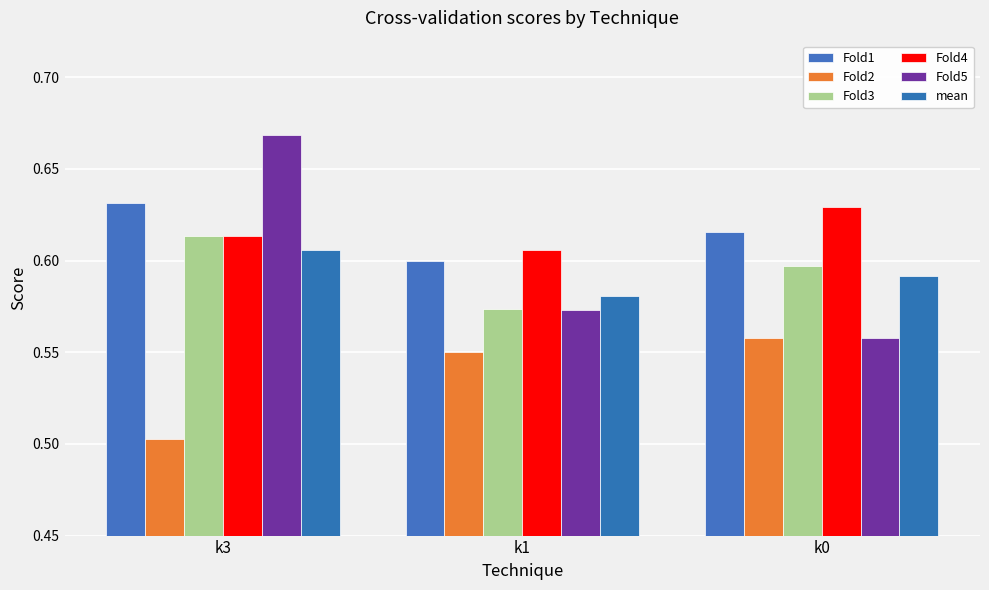

Are the bars grouped side by side (vs. stacked)?

Yes